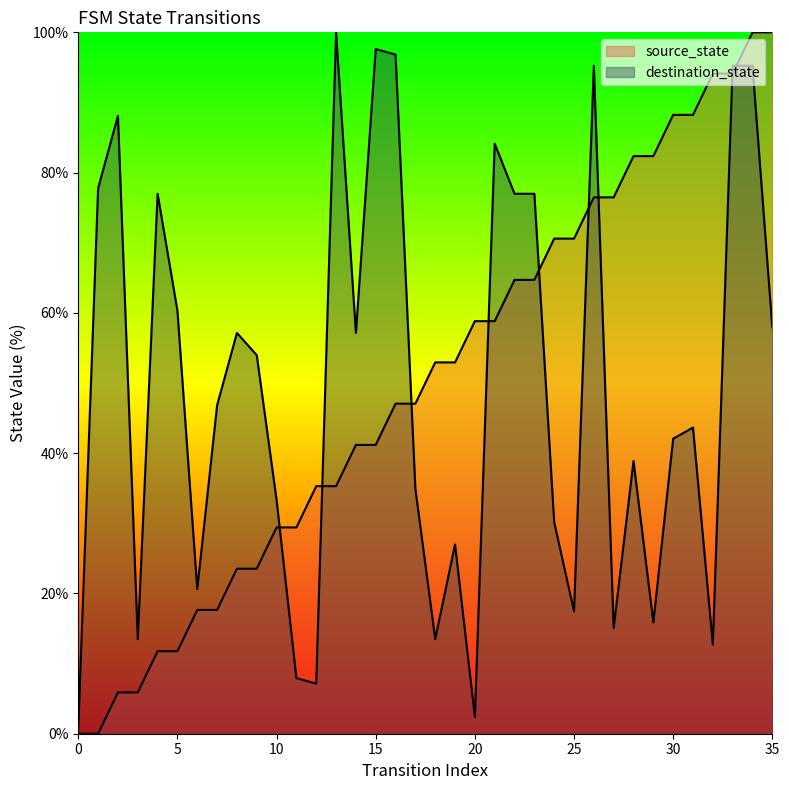

At which label does destination_state first exceed 46?

1